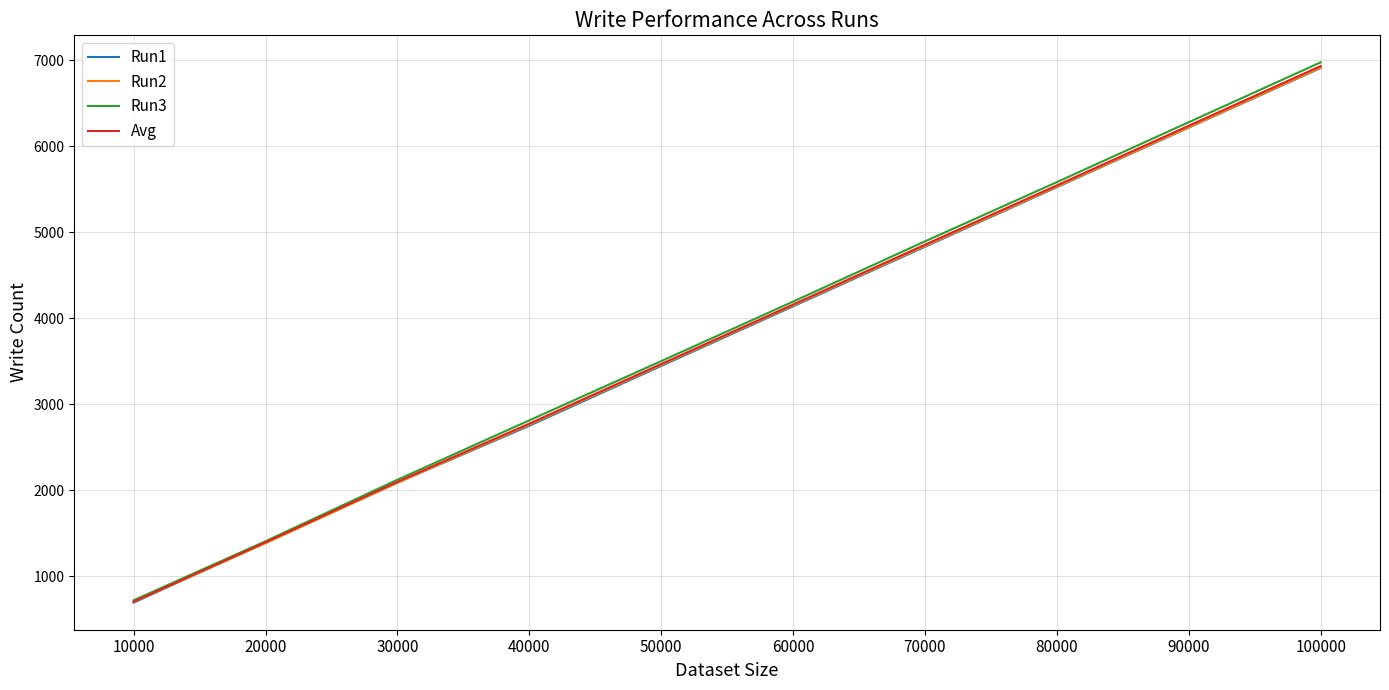

What is the difference between the second highest and minimum values in the Avg series?

5536